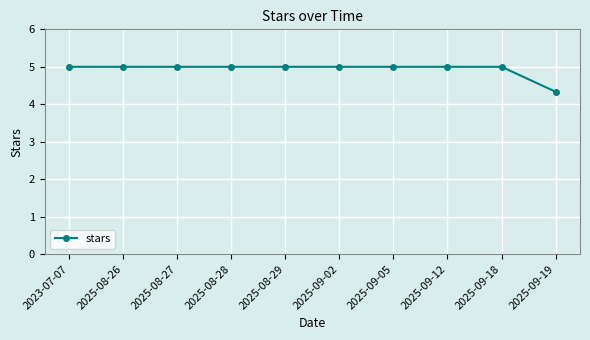

What is the change in value from 2023-07-07 to 2025-09-19?

-0.7